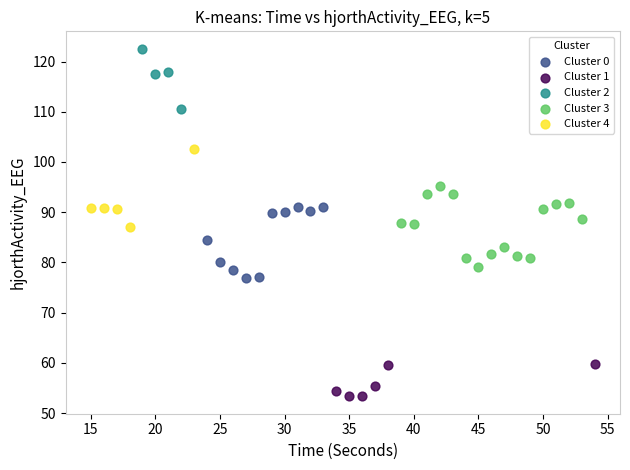

Which series contains the lowest Y value?

Cluster 1